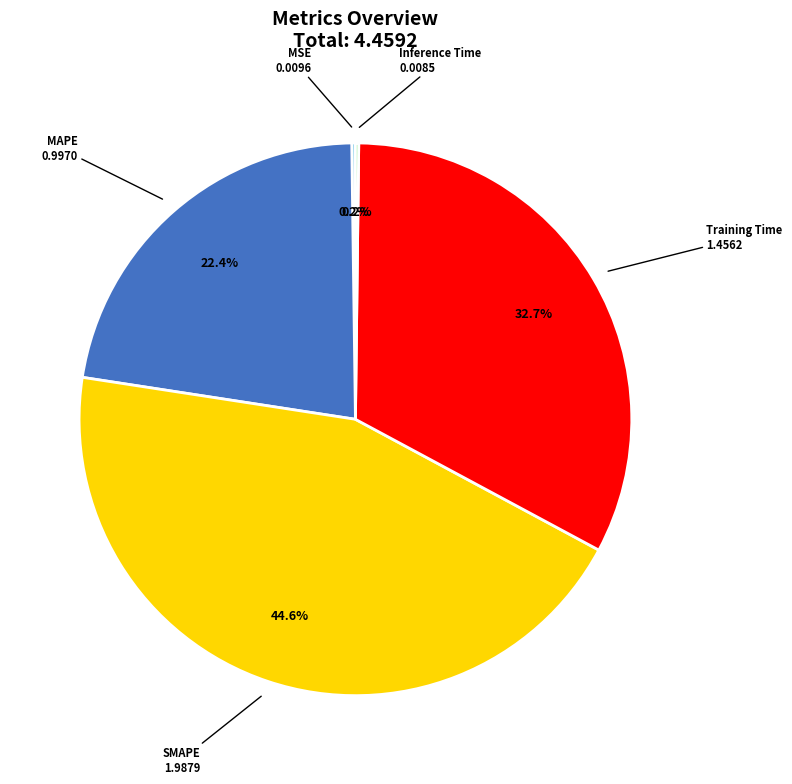

Which slice is the largest?

SMAPE